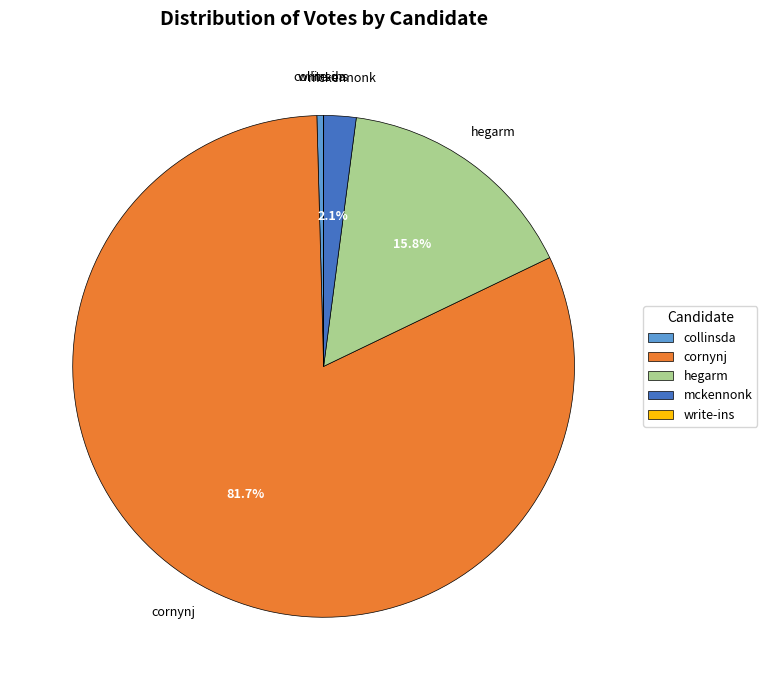

What is the majority slice?

cornynj